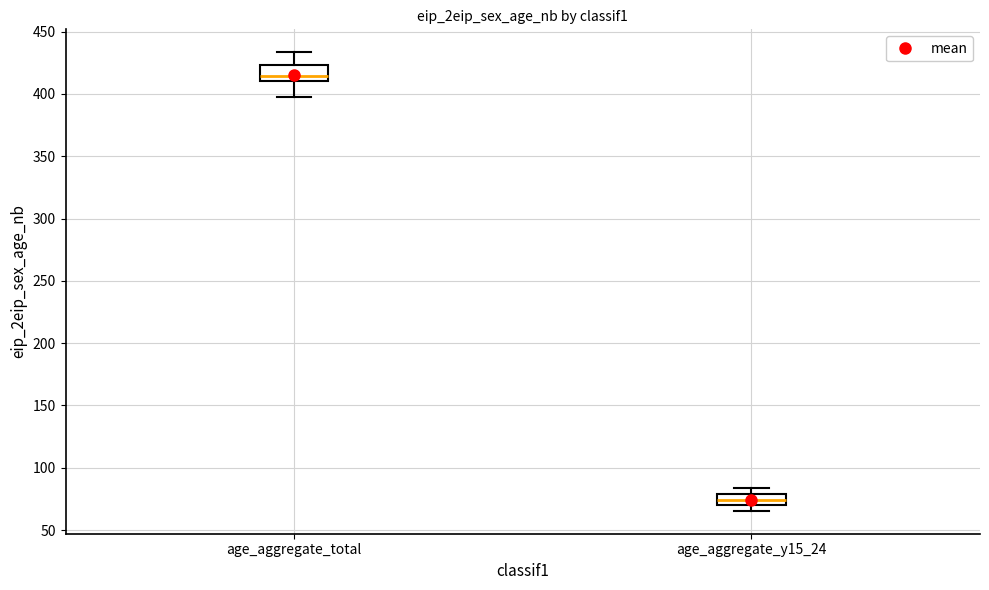

Where does the median line of the box for age_aggregate_y15_24 sit on the y-axis? The values are not printed on the chart, so give them approximately, as read against the axis.

75